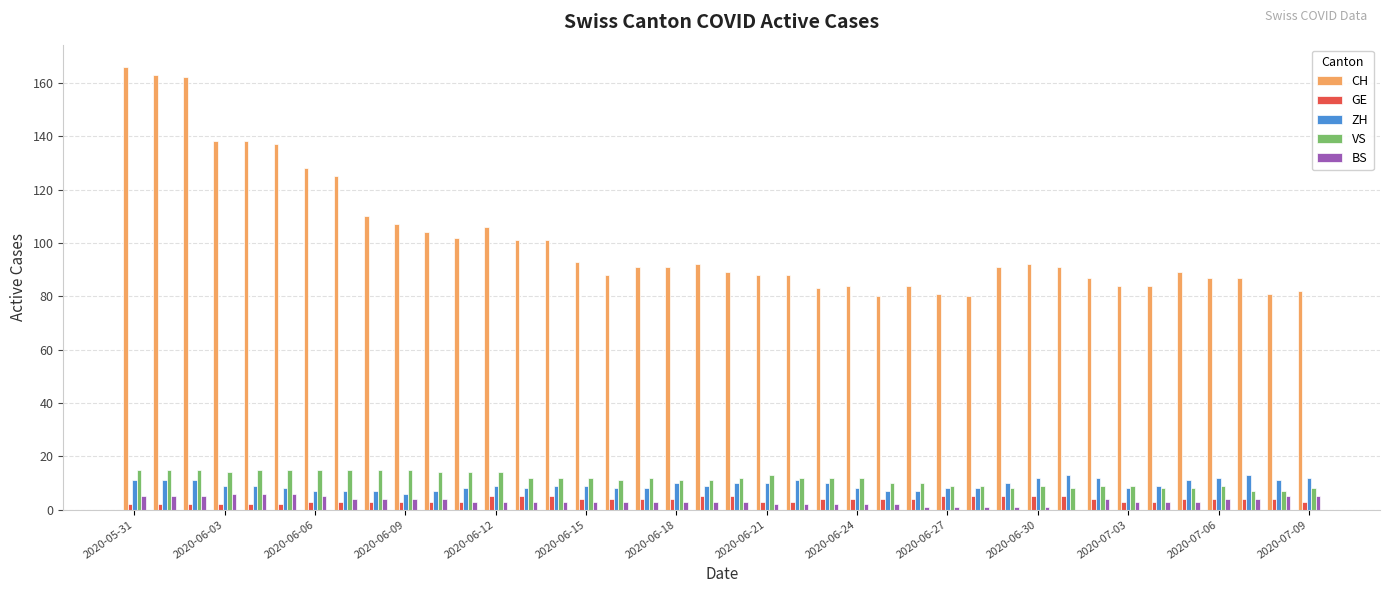

Which series has the largest total across all categories?

CH